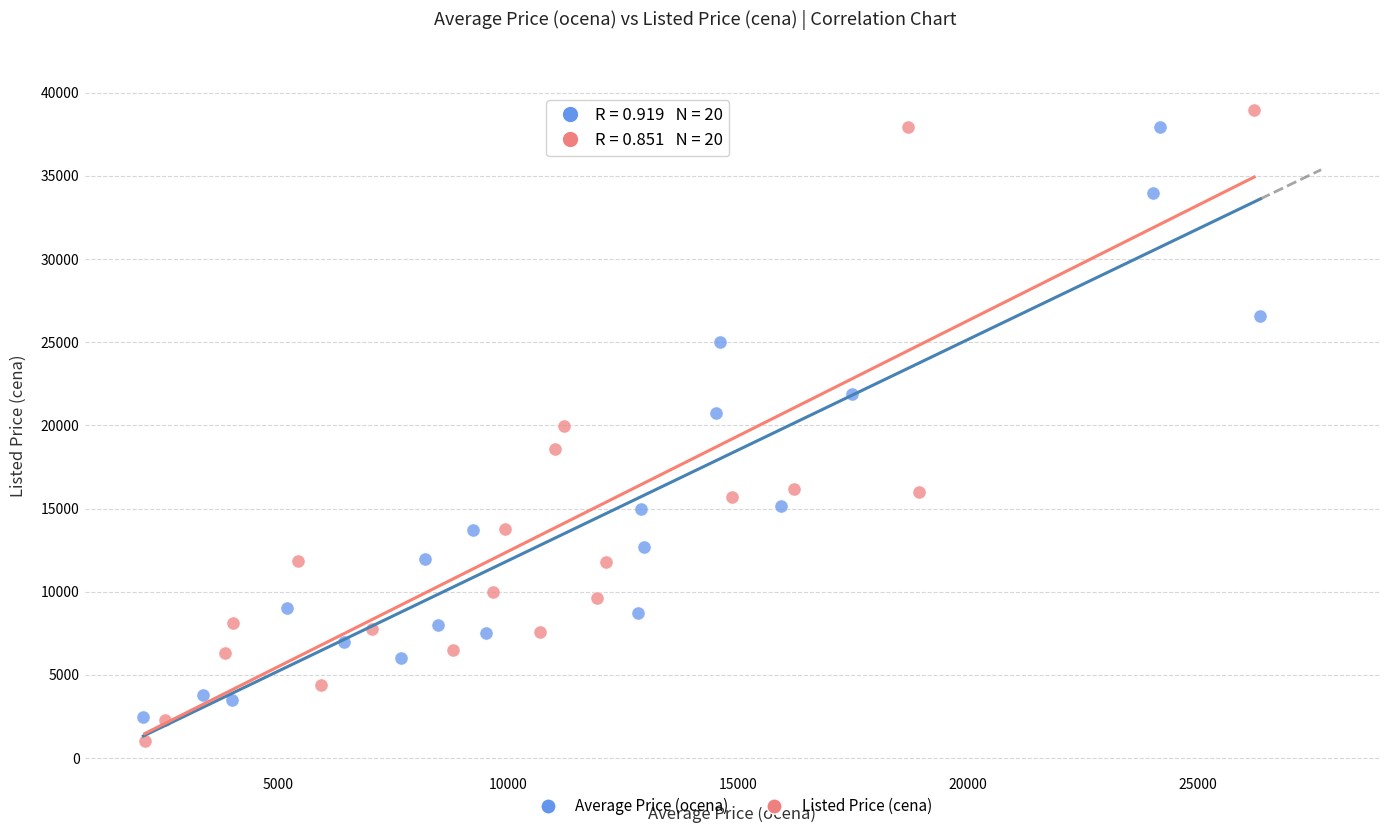

Which series has the widest spread of Y values?

Listed Price (cena)